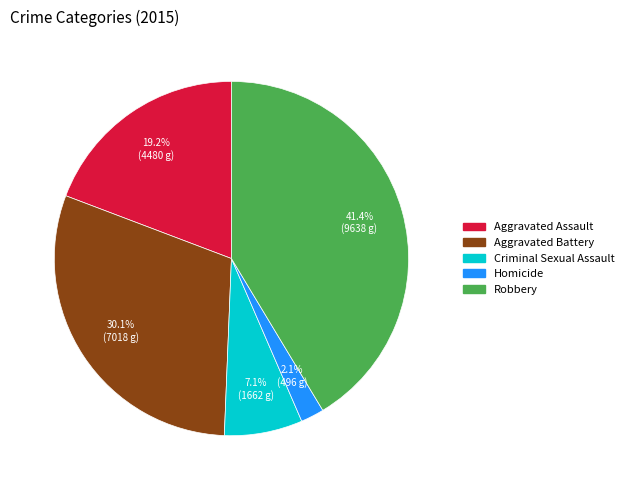

Which slice is the largest?

Robbery